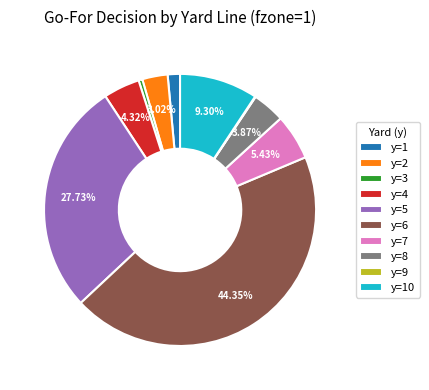

Does y=7 represent more than half of the total?

No